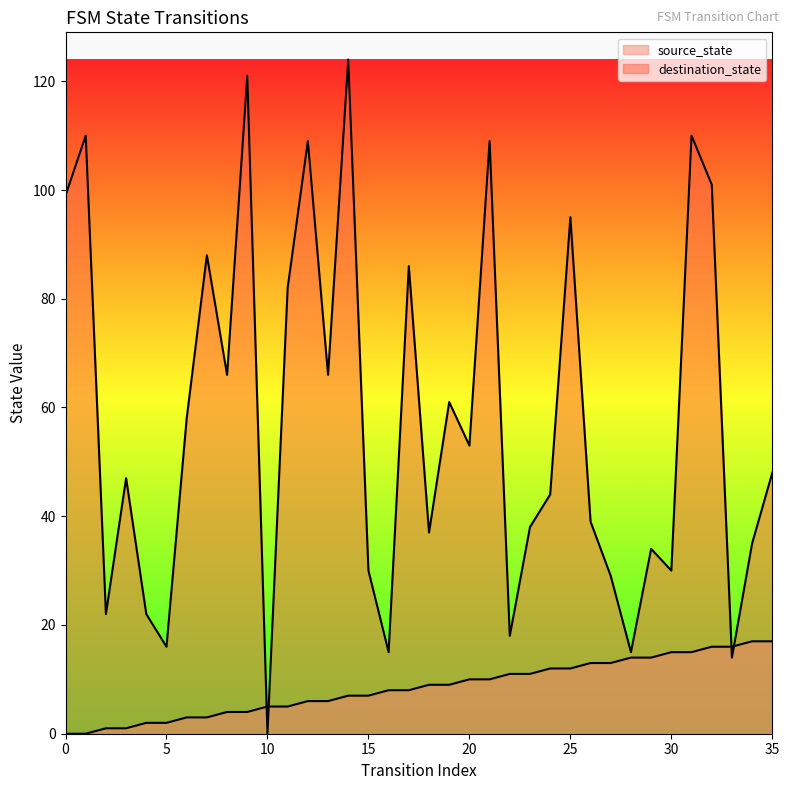

Where do destination_state and source_state first cross each other?

9 and 10